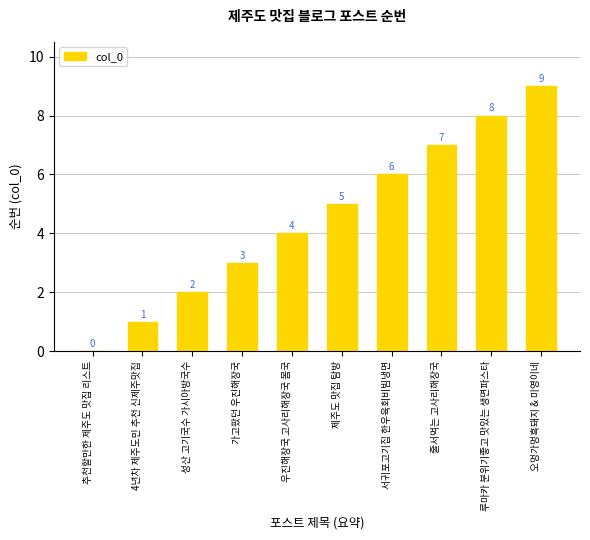

True or false: the data shows 12 at 오멍가멍흑돼지 & 미영이네.

False